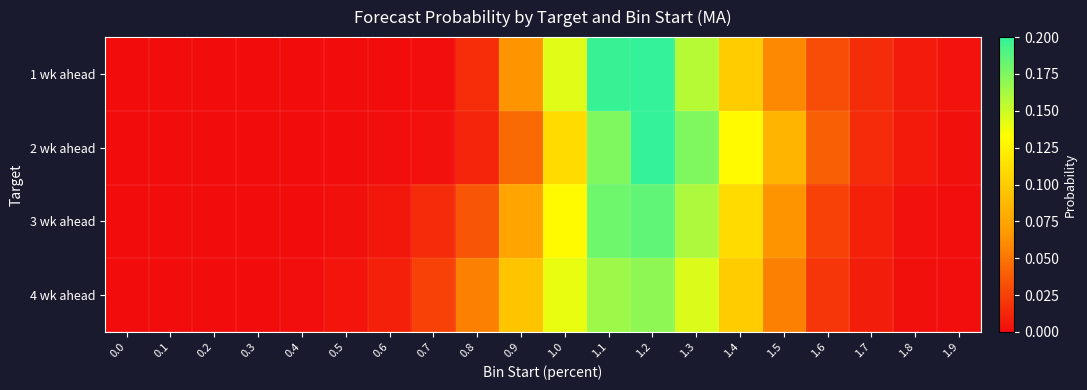

Which series has the largest range (max minus min)?

2 wk ahead